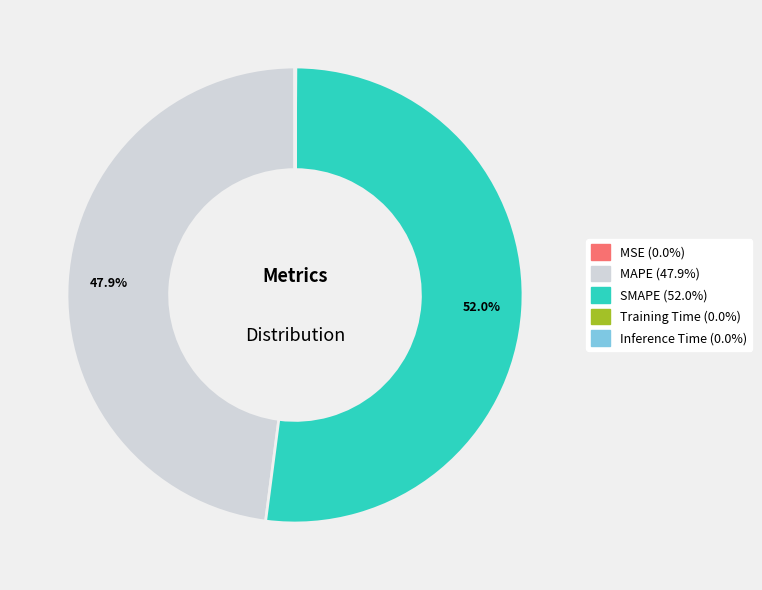

What percentage is the SMAPE slice, to the nearest percent?

52%